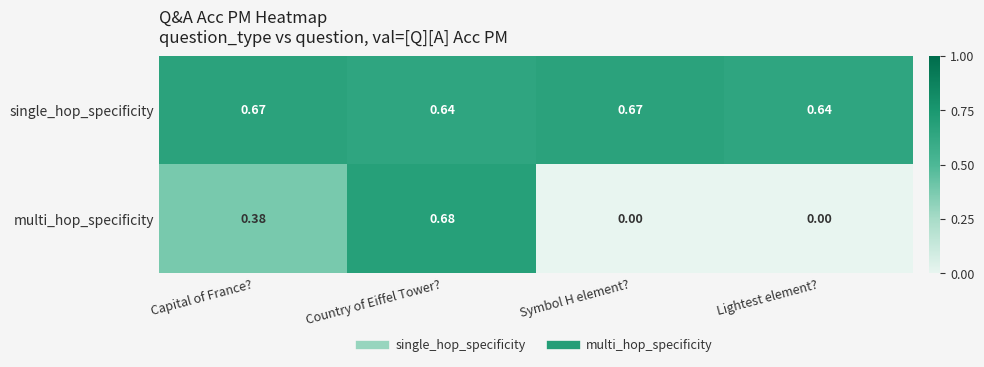

Which series changed the most between Country of Eiffel Tower? and Symbol H element??

multi_hop_specificity